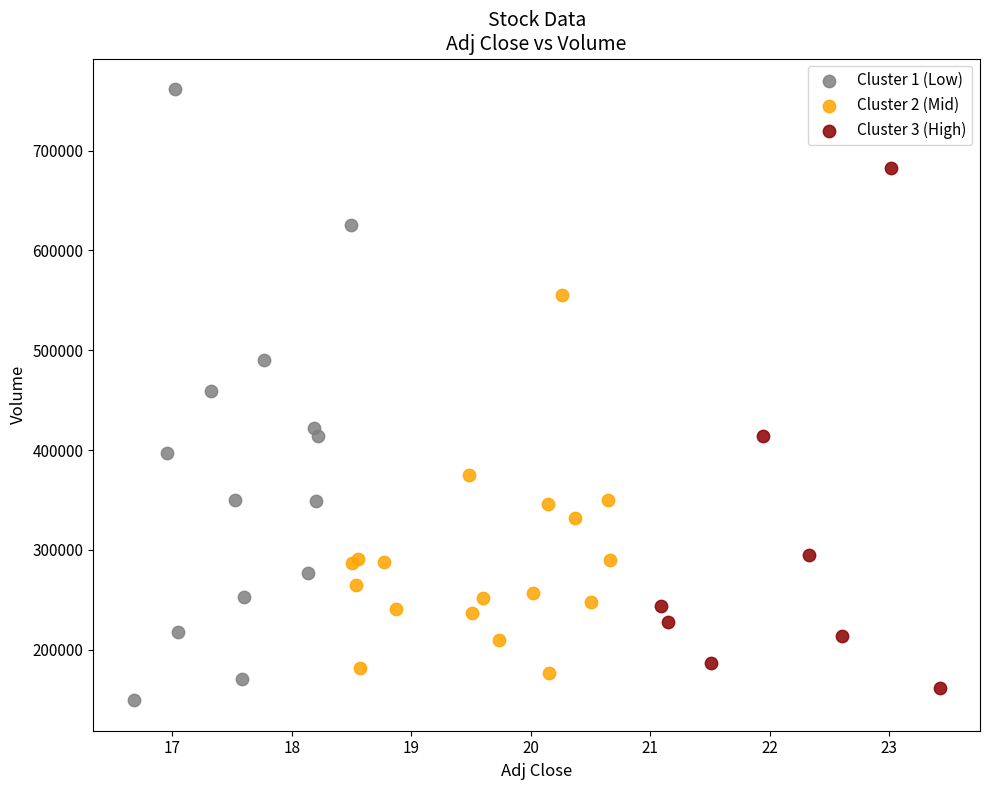

Which series contains the highest Y value?

Cluster 1 (Low)